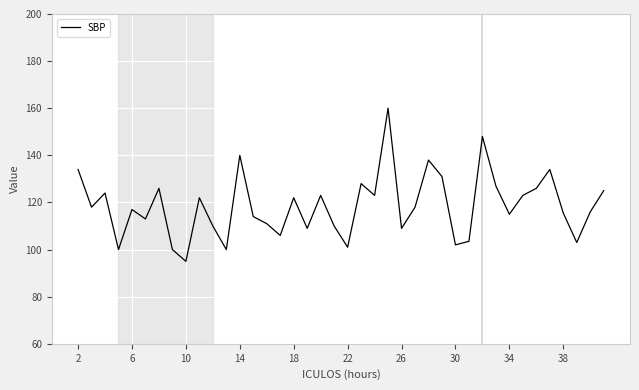

What is the smallest value displayed?

95.0